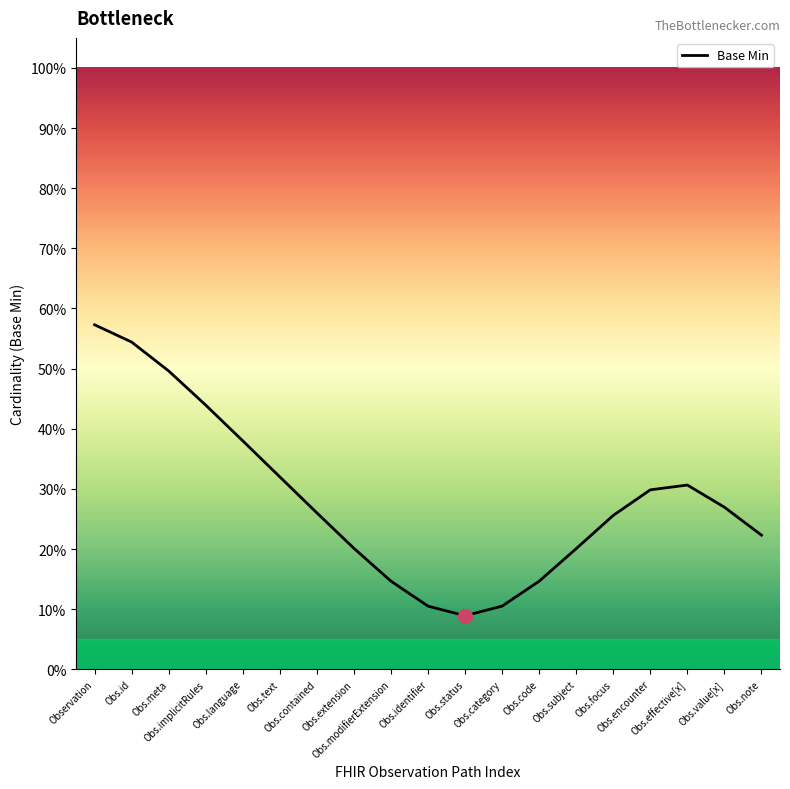

Where is the data nearest to the value 0?

Obs.status